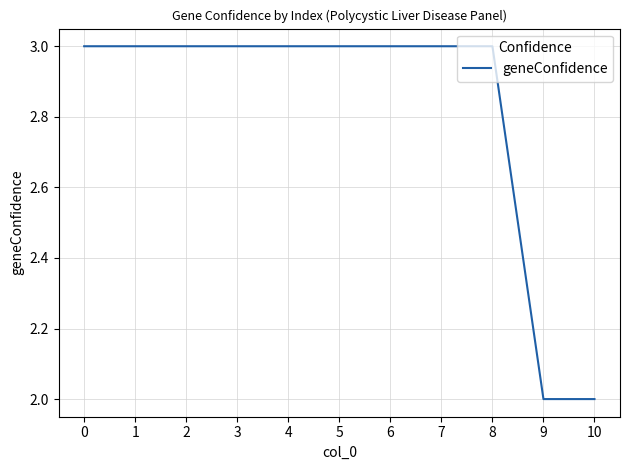

Is it true that the value at 3 is 1?

False